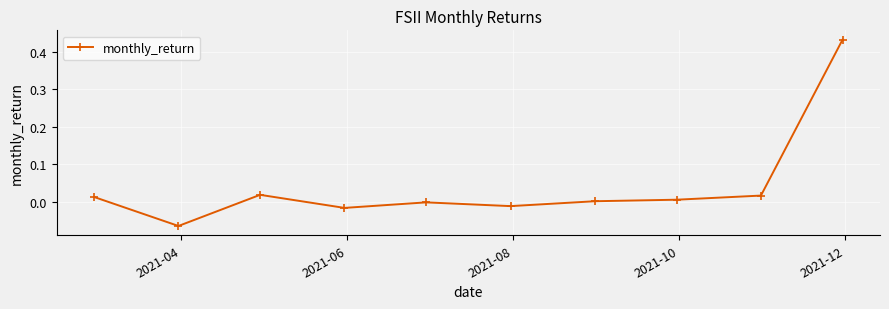

What is the difference between the maximum and minimum values?

0.5